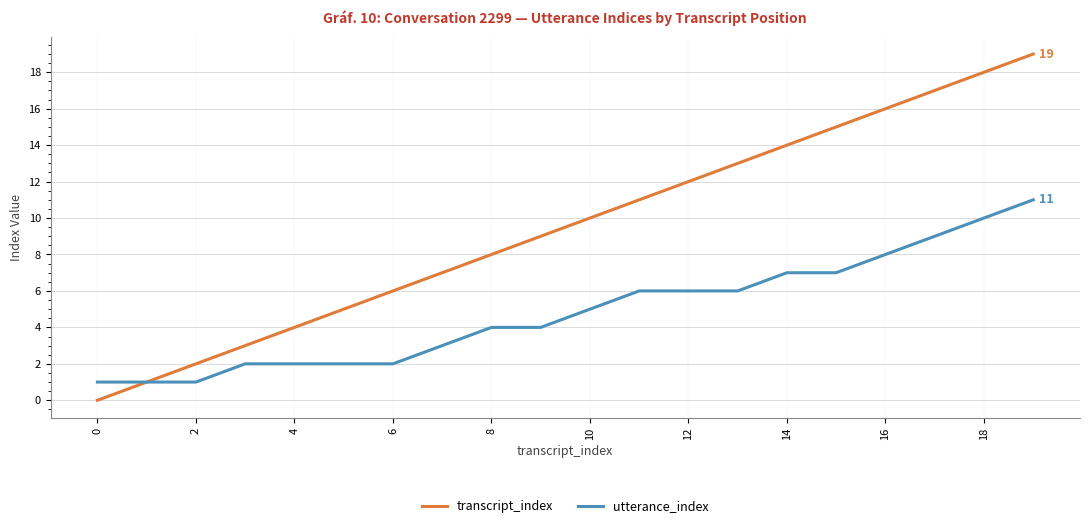

Which series has the largest total across all categories?

transcript_index